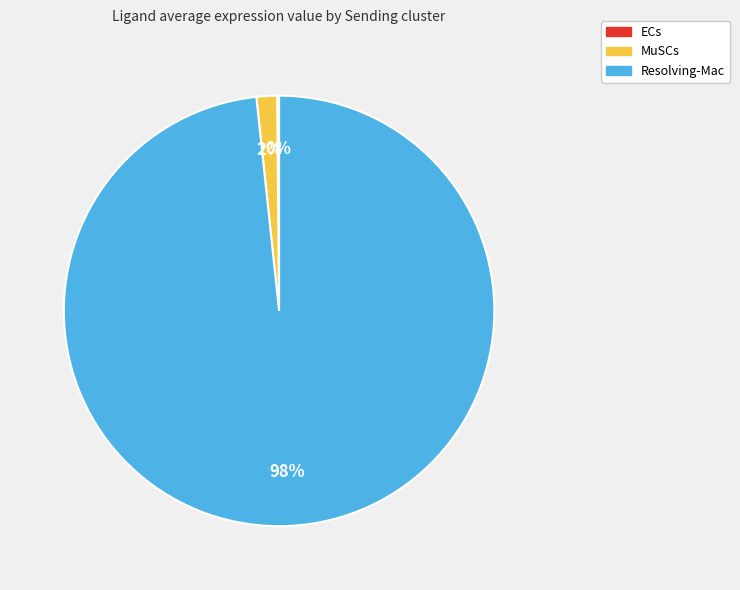

Does Resolving-Mac represent more than half of the total?

Yes